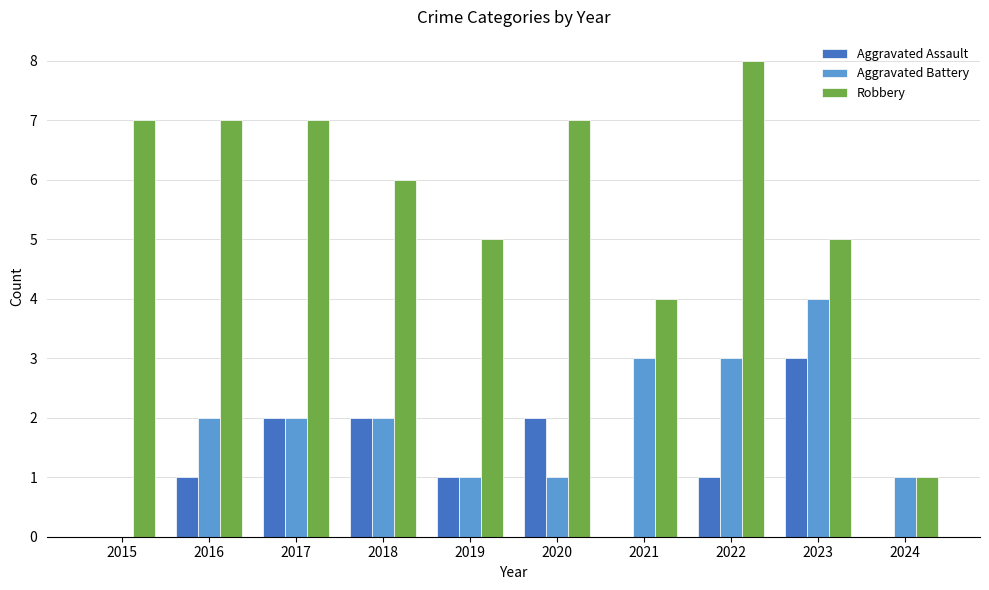

What is the sum of the Aggravated Assault values at 2018 and 2016?

3